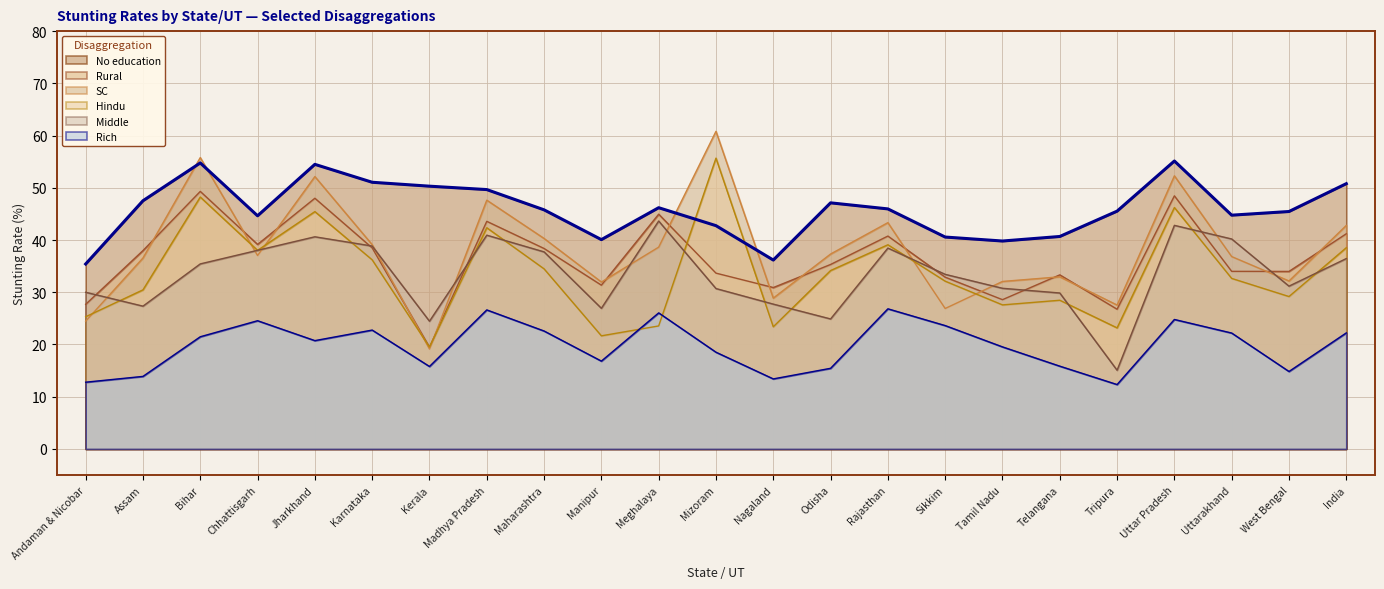

At which label does Rich first exceed 20?

Bihar